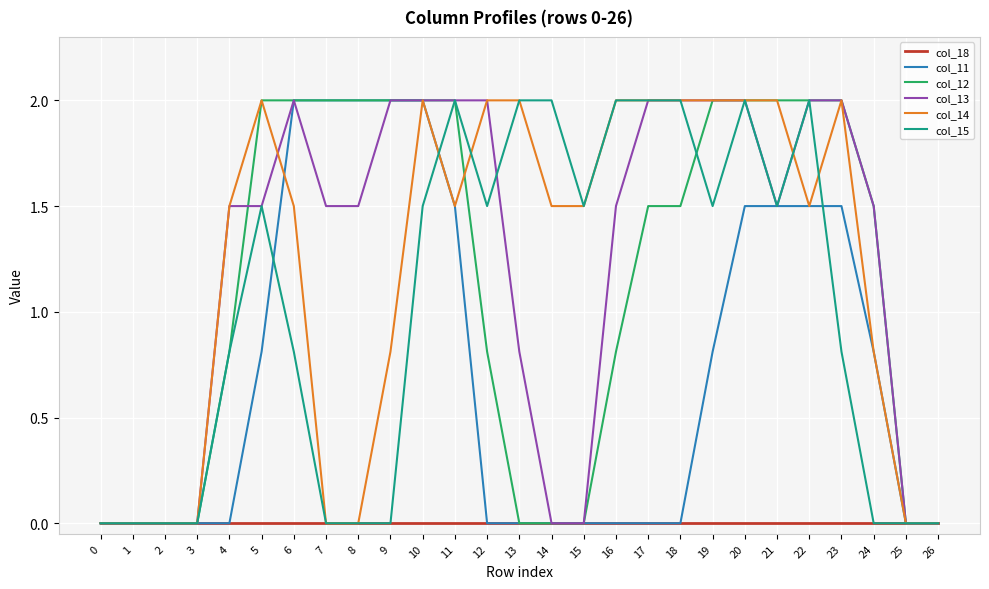

Count the number of data series in this chart.

6